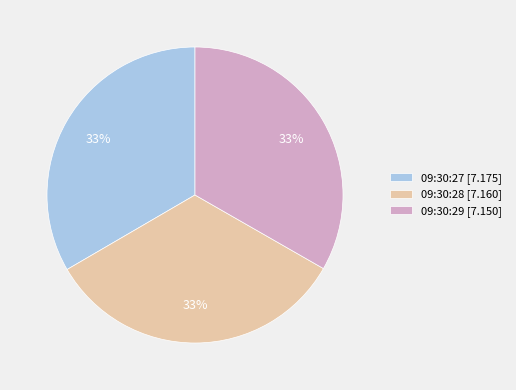

To the nearest percent, what percentage of the pie is 09:30:28 [7.160]?

33%